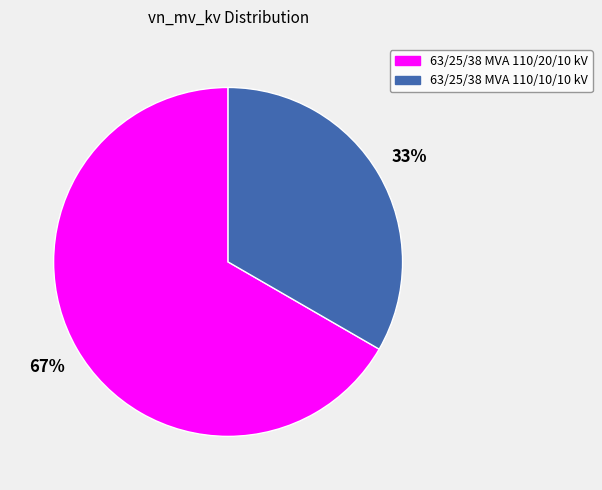

Combined, do 63/25/38 MVA 110/10/10 kV and 63/25/38 MVA 110/20/10 kV account for over 50%?

Yes